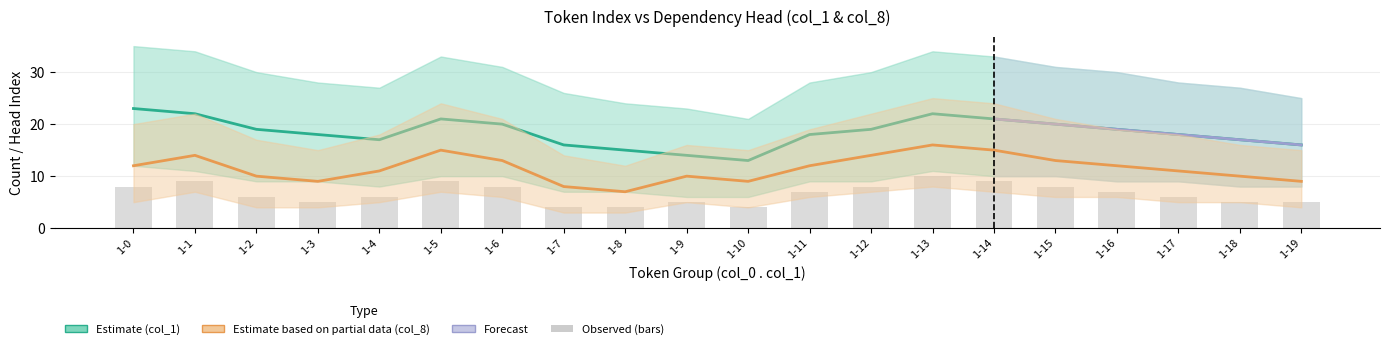

What is the minimum value for Estimate based on partial data (col_8)?

7